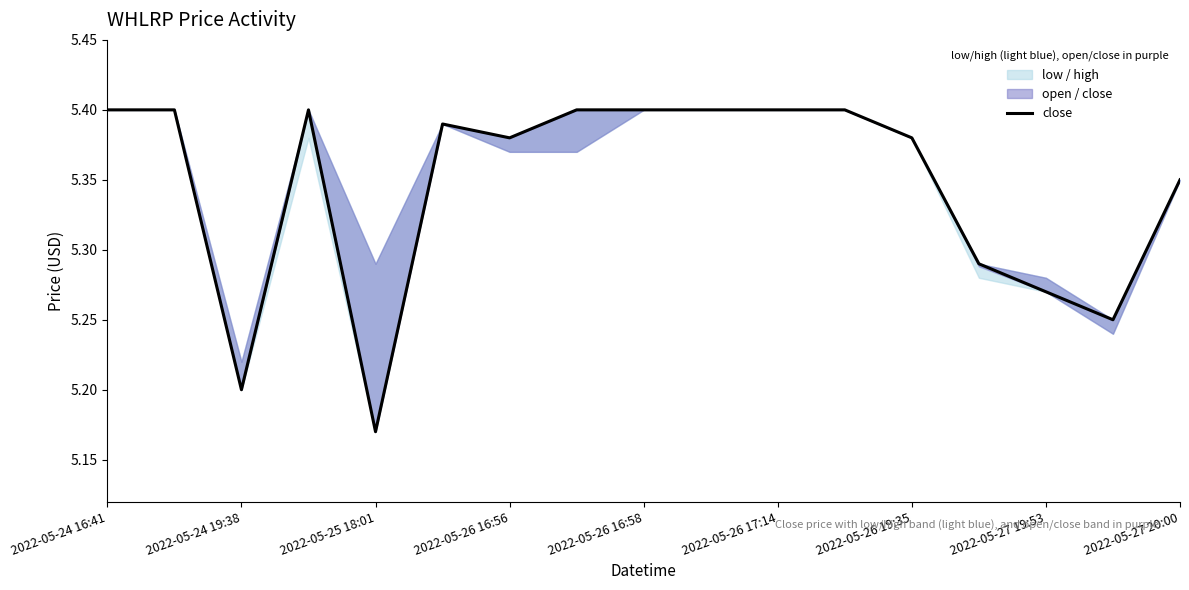

How many values are between 5 and 6?

17